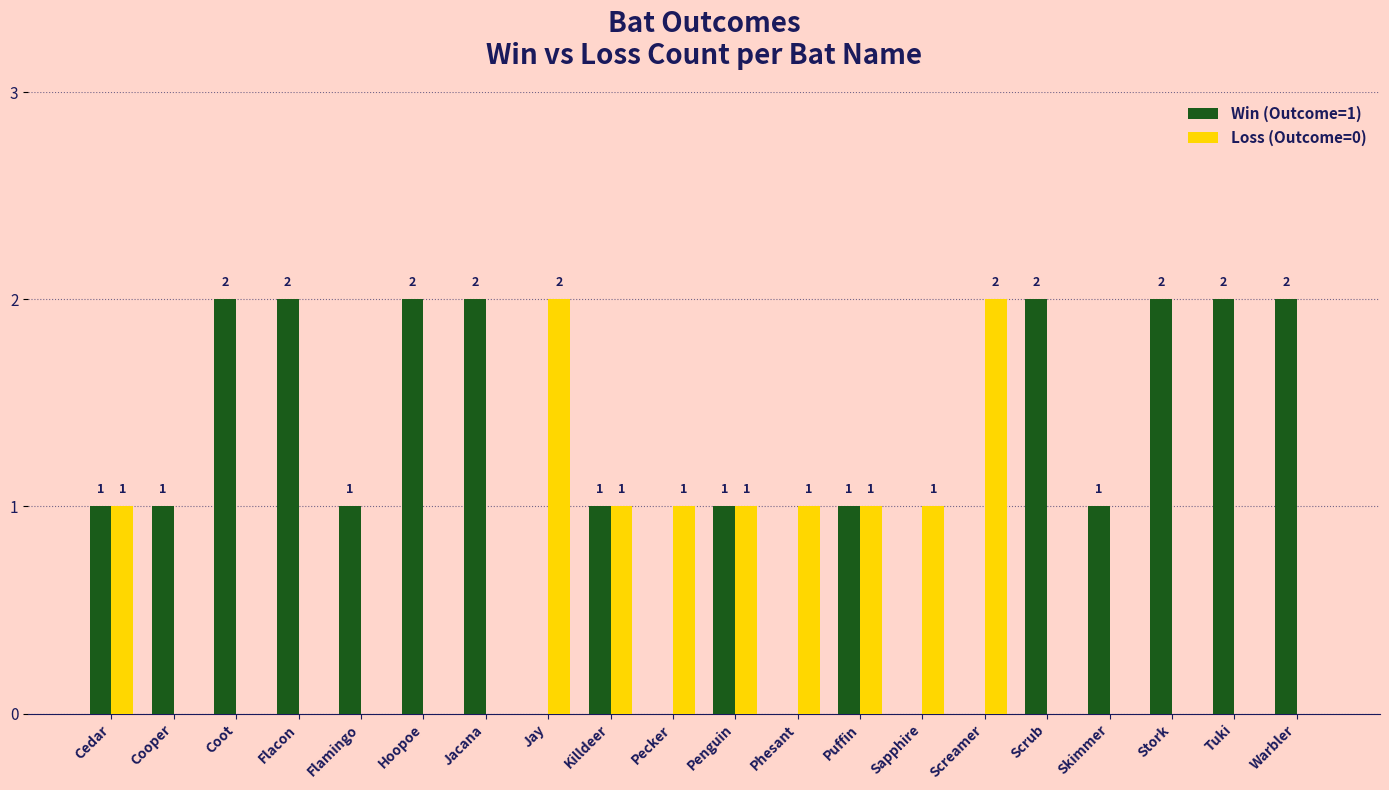

How many Win (Outcome=1) values are between 1 and 2?

15